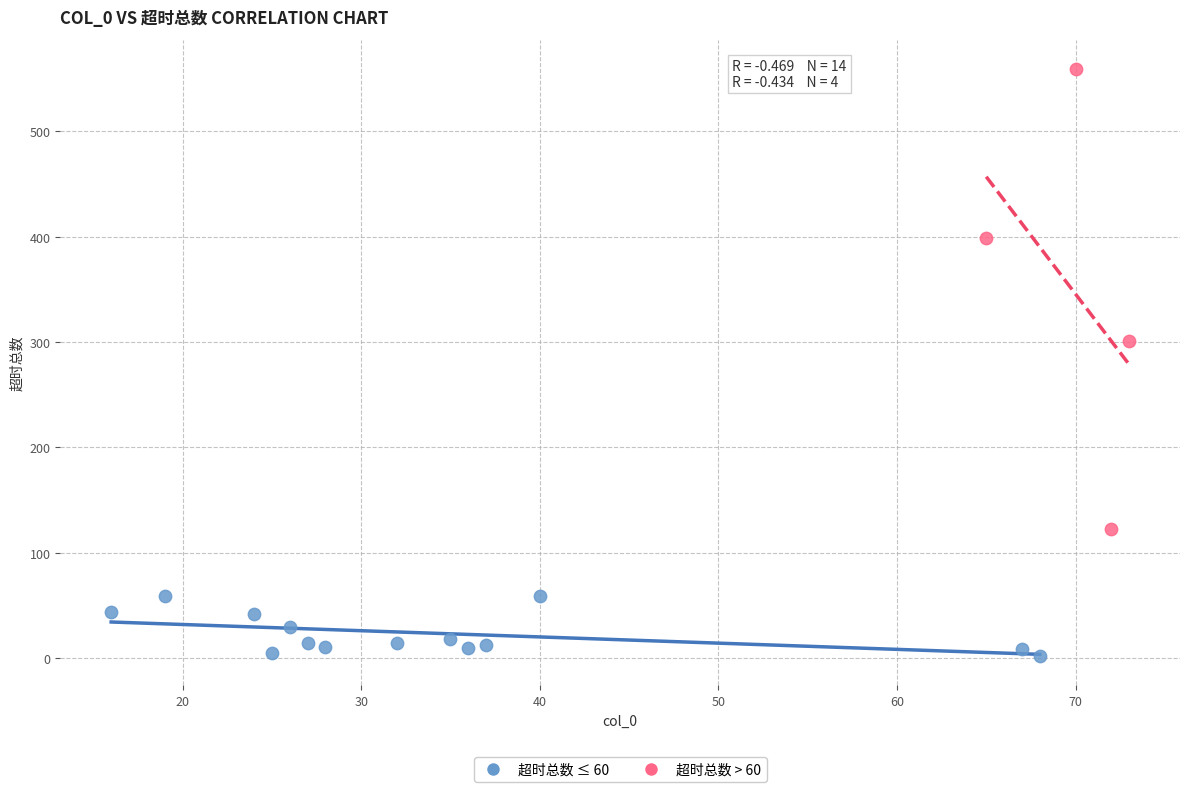

Which series reaches the minimum Y coordinate?

超时总数 ≤ 60